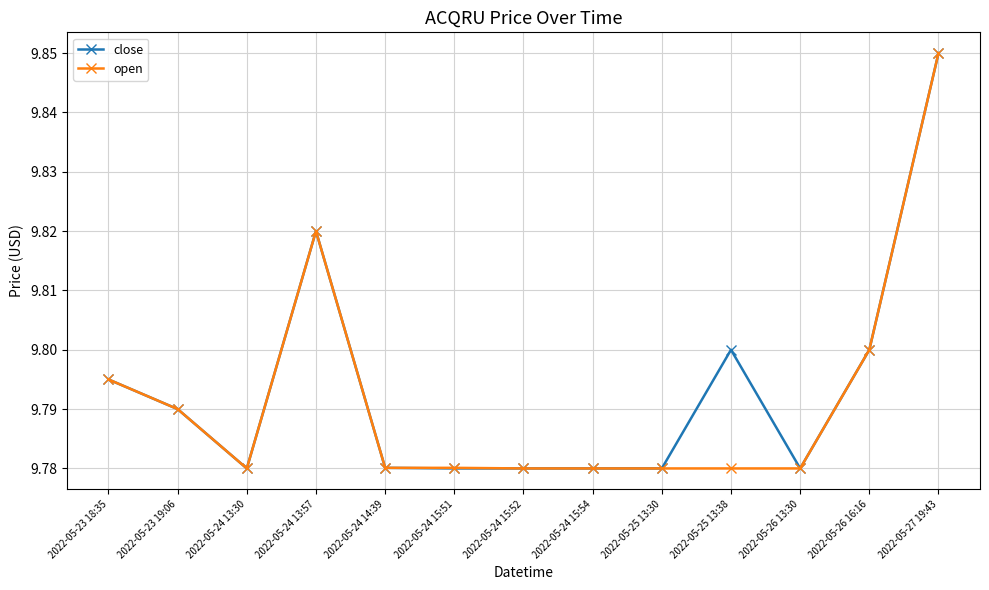

Between 2022-05-24 13:30 and 2022-05-25 13:38, which series saw the biggest shift?

close